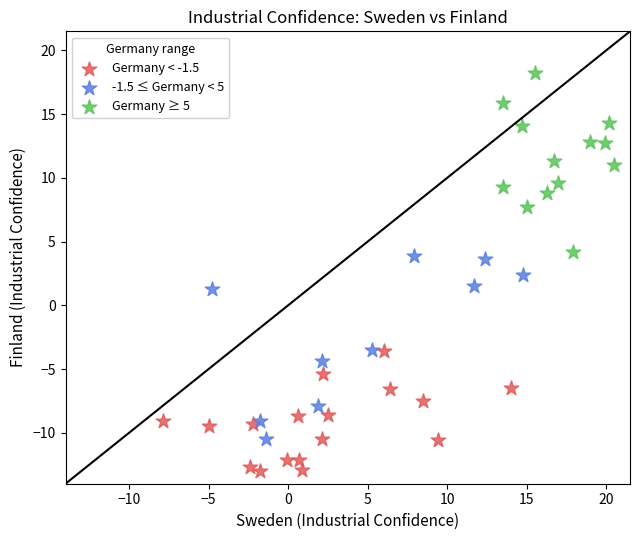

Which series reaches the maximum Y coordinate?

Germany ≥ 5